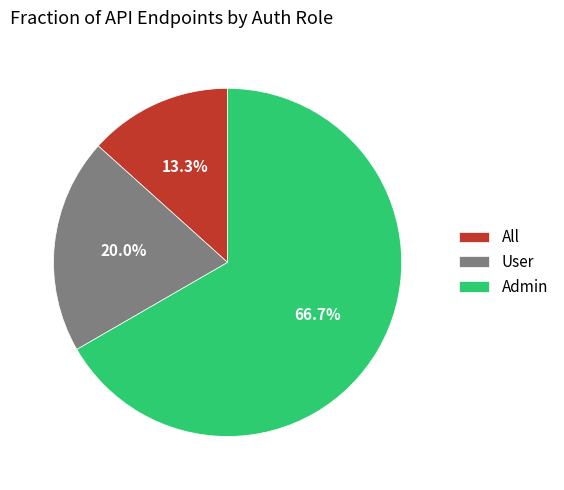

Does All represent more than half of the total?

No